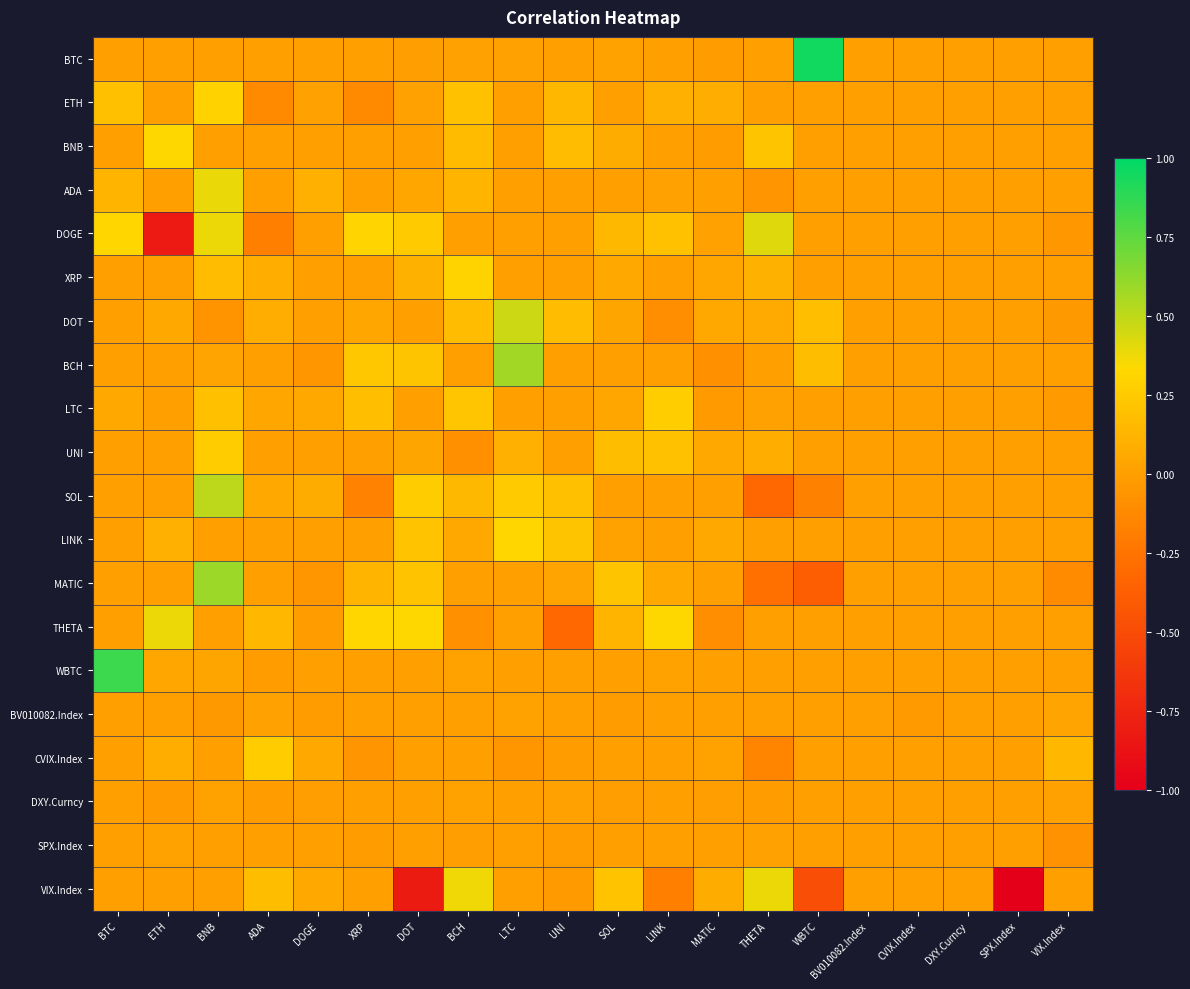

How many data points does each series have?

20